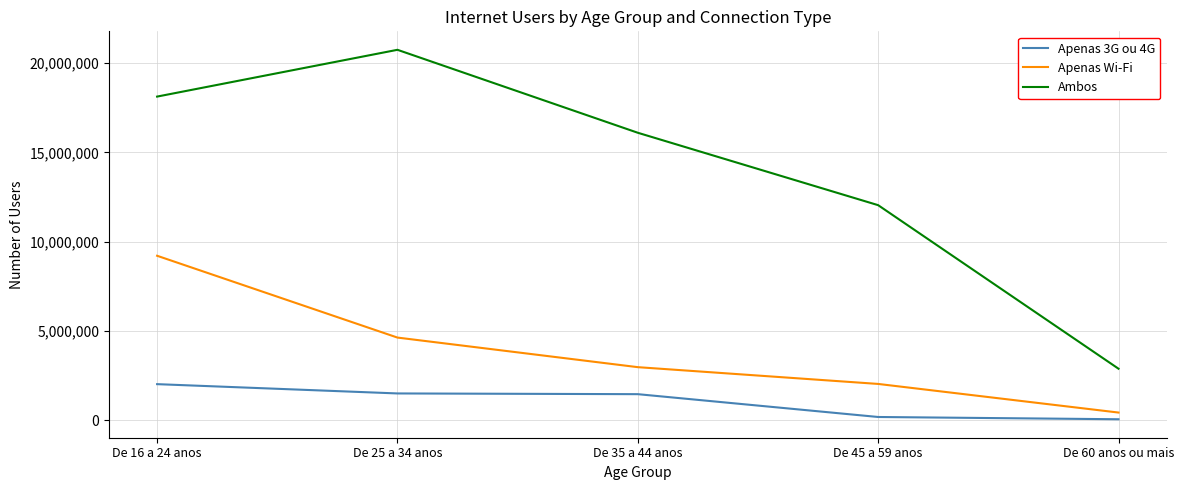

True or false: Ambos and Apenas 3G ou 4G cross at least once.

False